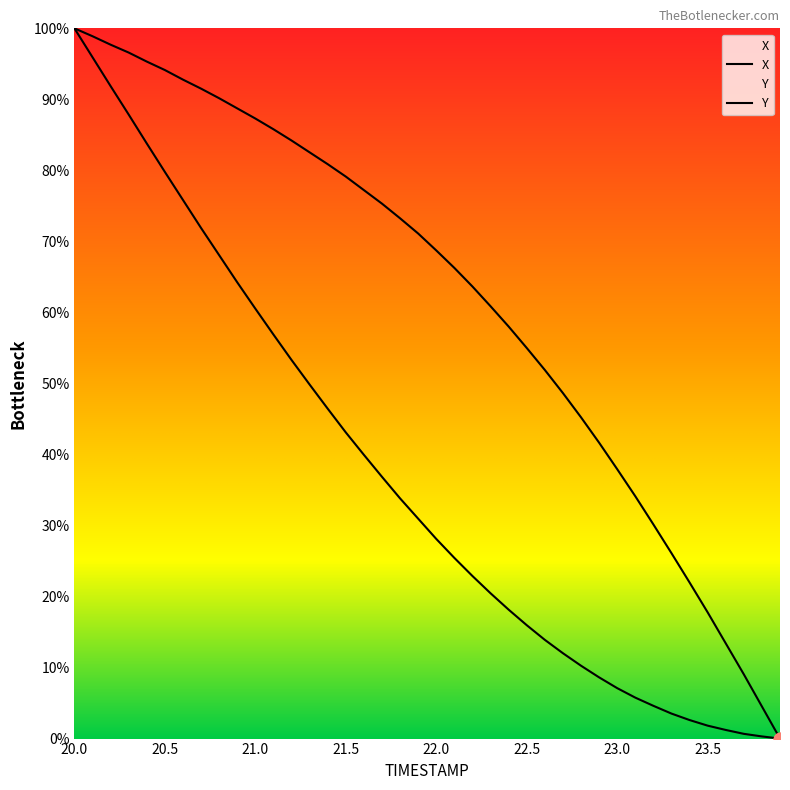

What is the total value across all series at 23.3?

29.6